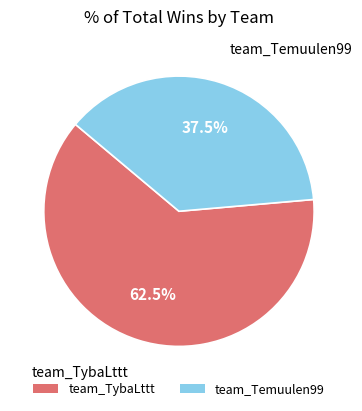

Count the number of slices in the pie.

2